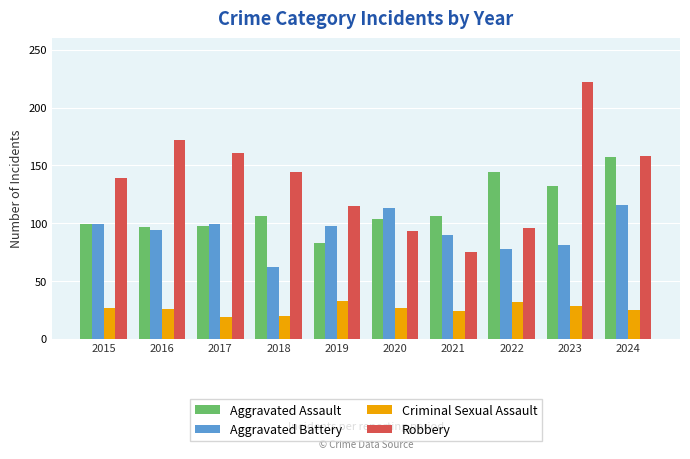

Which label corresponds to the largest value in the chart?

2023